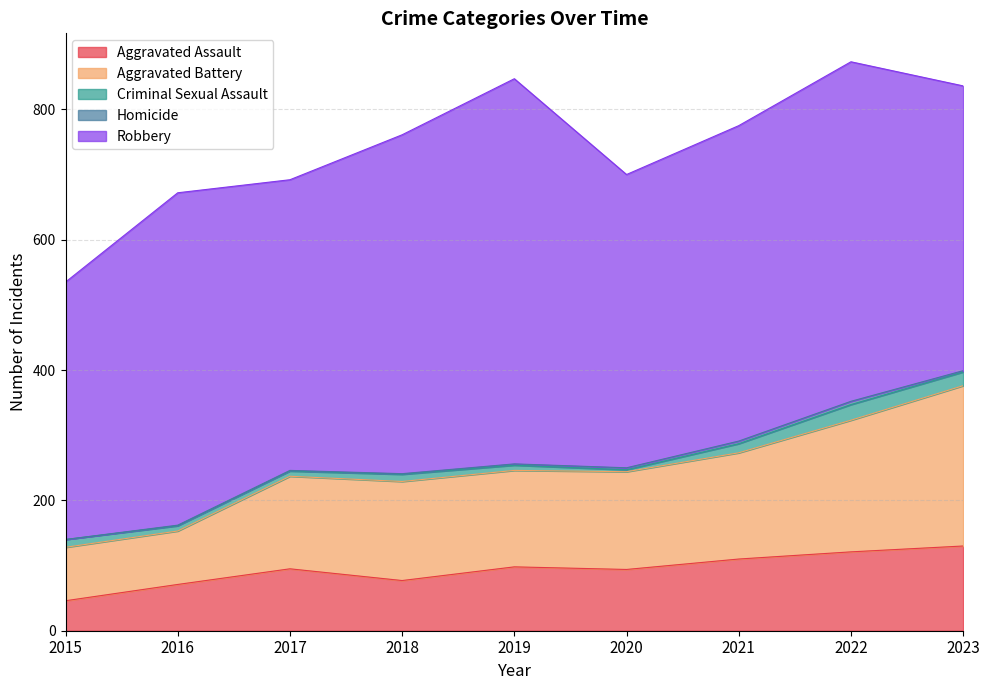

Between 2016 and 2017, which series saw the biggest shift?

Robbery